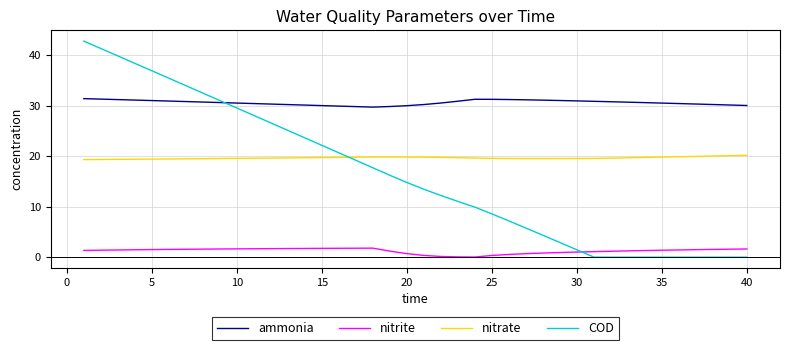

True or false: ammonia has more than 0 points higher than both neighbors.

True